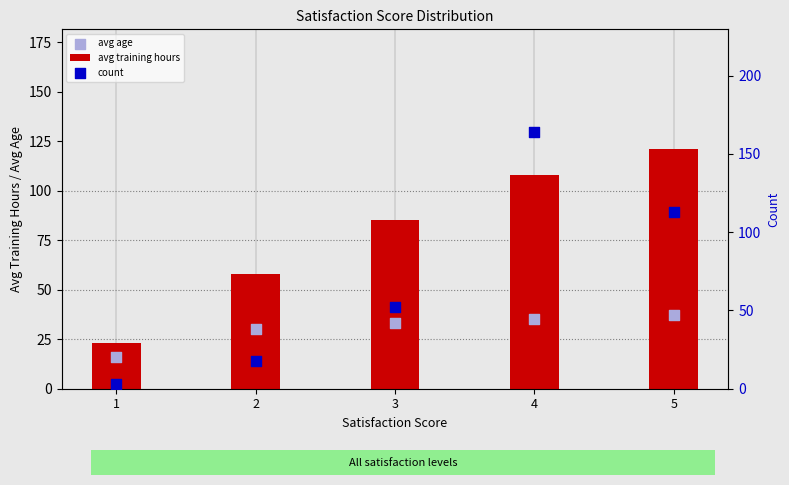

What is the total value across all series at 2?

106